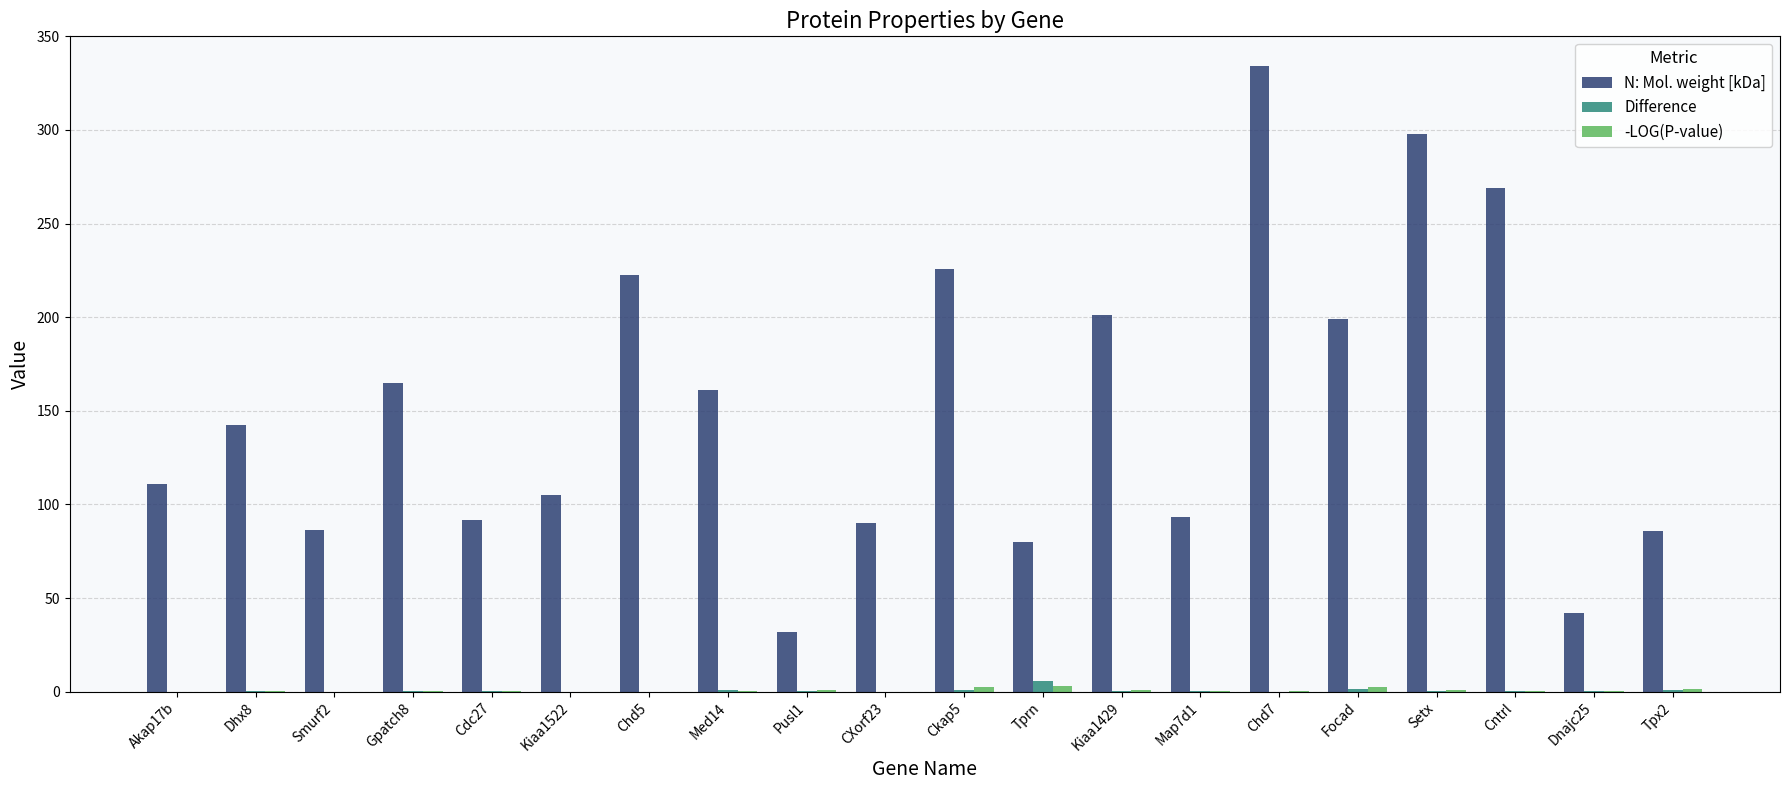

At which category is the sum across all series the highest?

Chd7